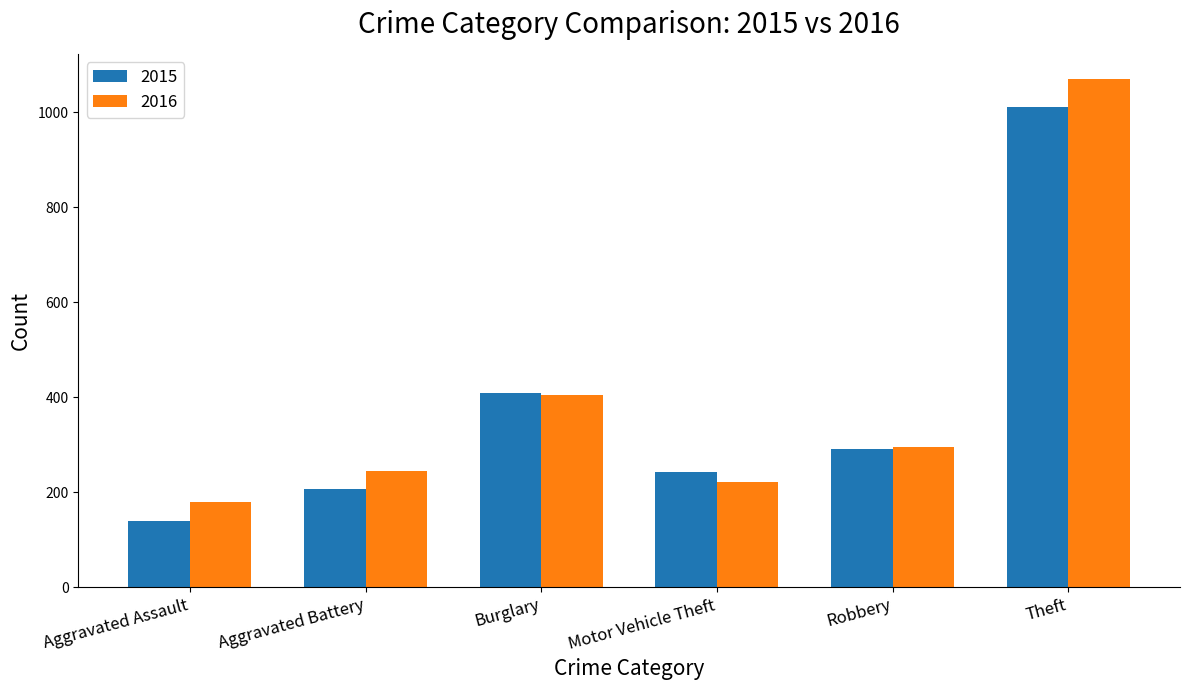

List the series in order of their overall mean, highest first.

2016, 2015